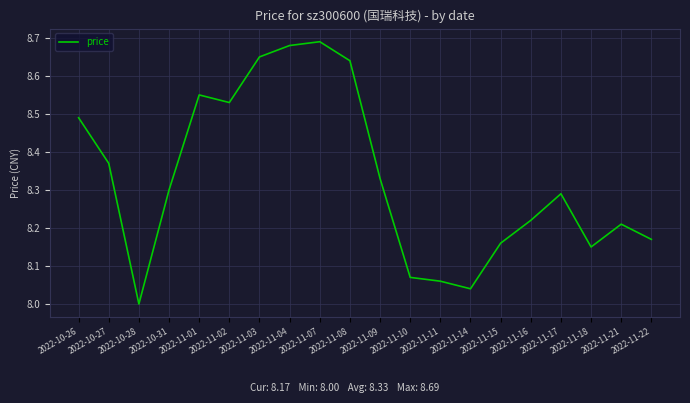

Does the chart have visible grid lines?

Yes